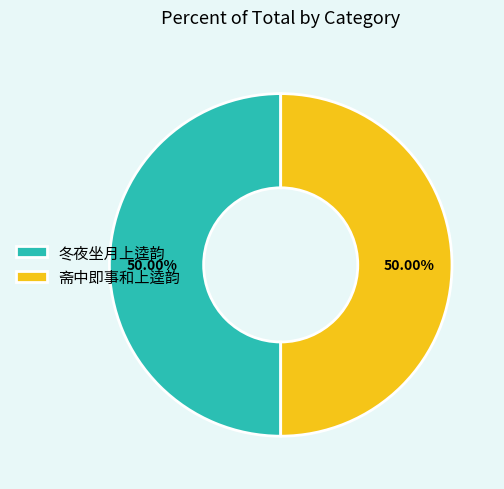

Approximately how many times larger is the value at 斋中即事和上逵韵 compared to 冬夜坐月上逵韵?

1.0